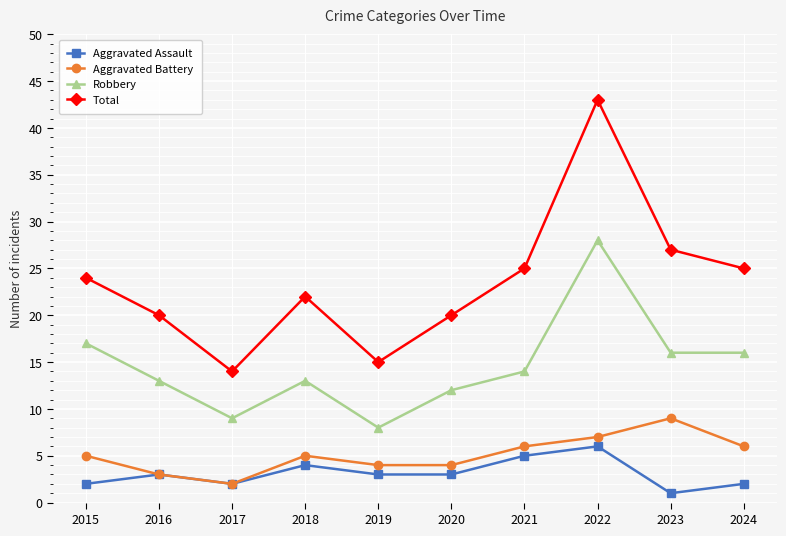

What is the total value across all series at 2018?

44